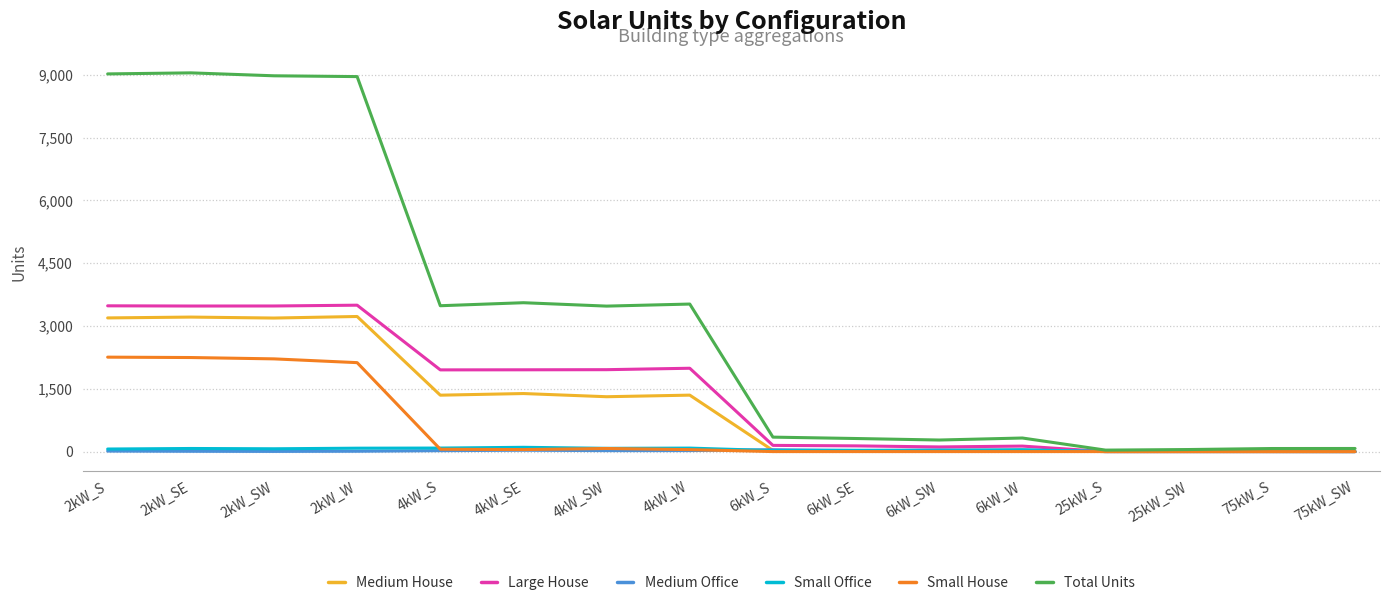

What is the greatest value displayed?

9044